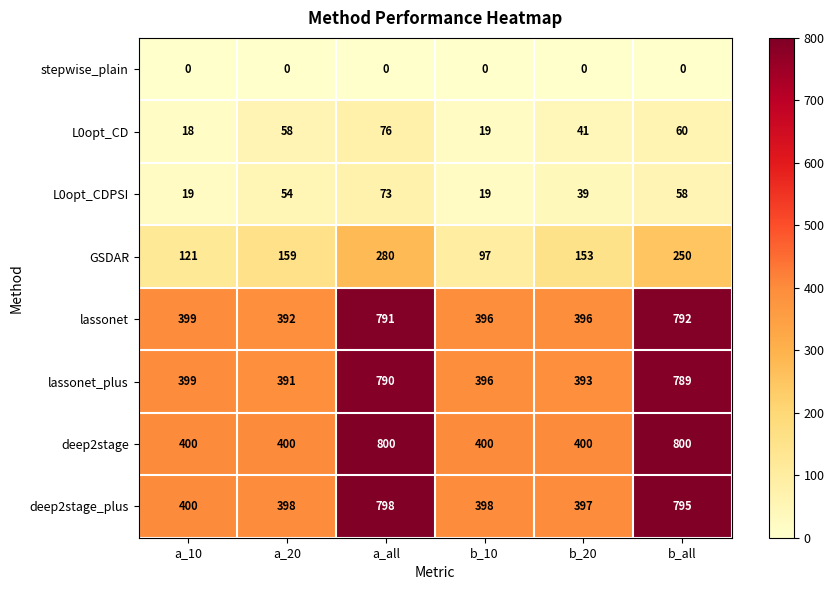

The value of lassonet at a_20 is 91. True or false?

False